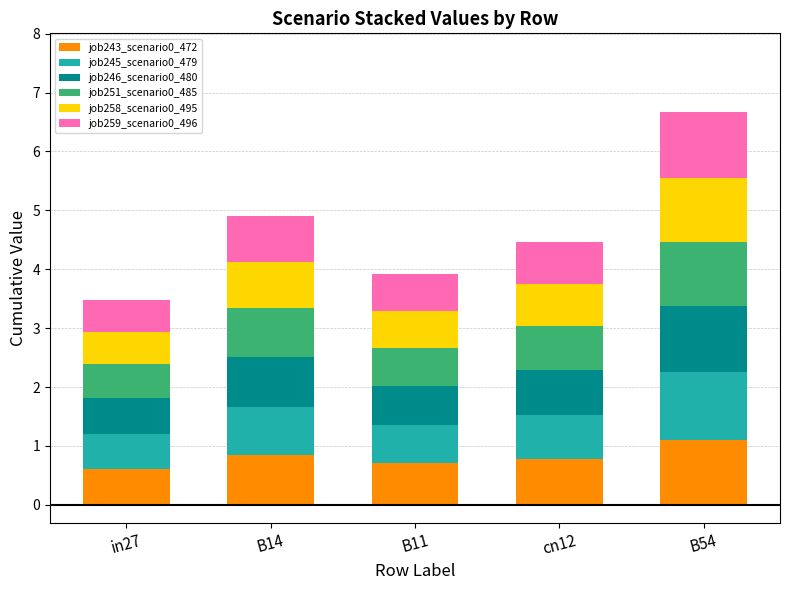

Reading left to right, transcribe the values for job243_scenario0_472.

in27=0.6	B14=0.8	B11=0.7	cn12=0.8	B54=1.1